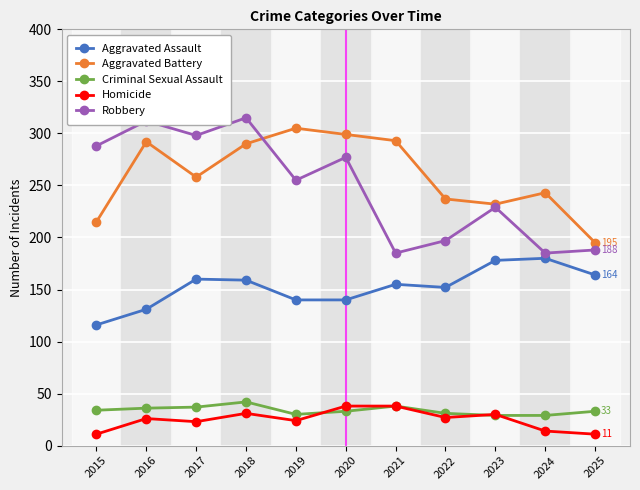

True or false: Aggravated Assault and Homicide intersect in this chart.

False